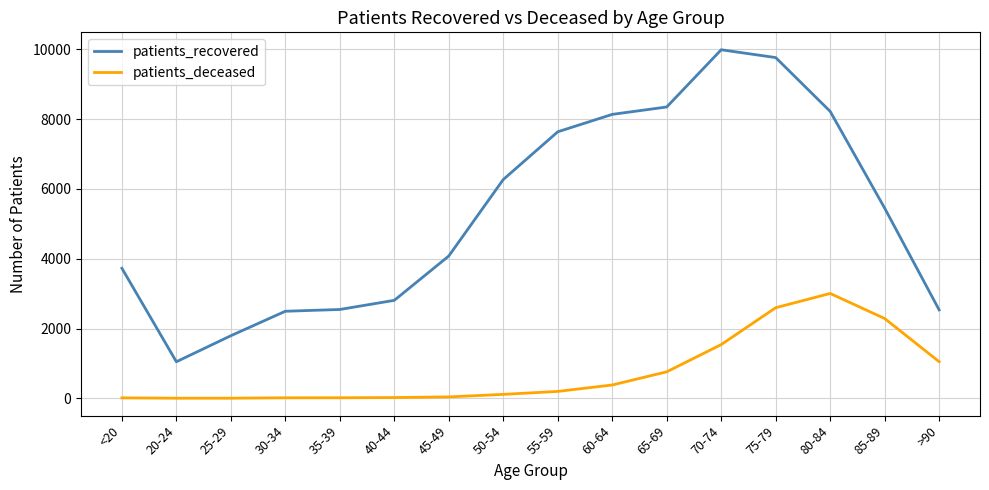

What is the sum of all patients_recovered values?

84852